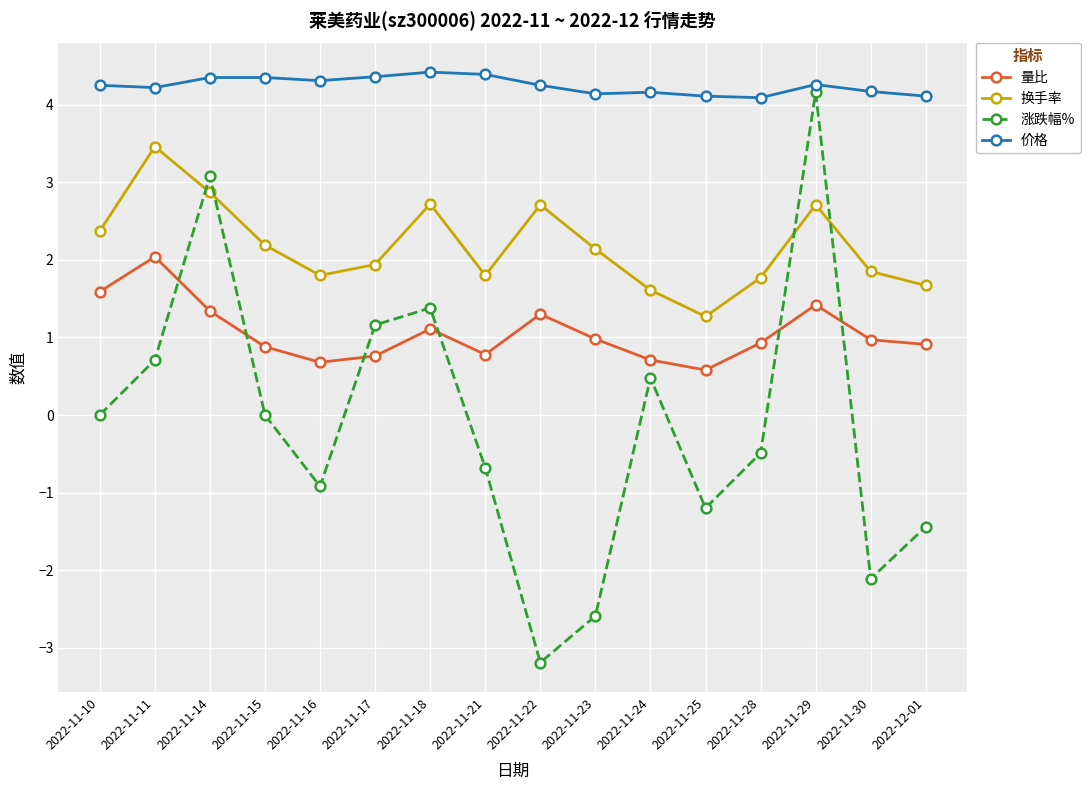

What is the minimum value for 涨跌幅%?

-3.2